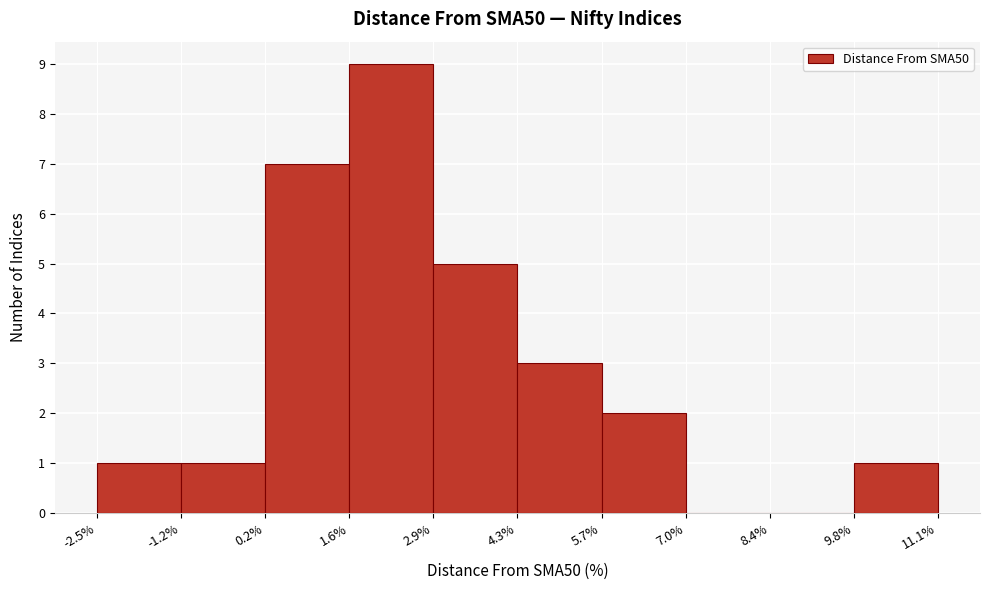

Reading left to right, list every bar in this chart as the range it spans on the x-axis followed by its height. The values are not printed on the chart, so give them approximately, as read against the axis.

-2.5% to -1.2%: 1
-1.2% to 0.2%: 1
0.2% to 1.6%: 7
1.6% to 2.9%: 9
2.9% to 4.3%: 5
4.3% to 5.7%: 3
5.7% to 7.0%: 2
7.0% to 8.4%: 0
8.4% to 9.8%: 0
9.8% to 11.1%: 1